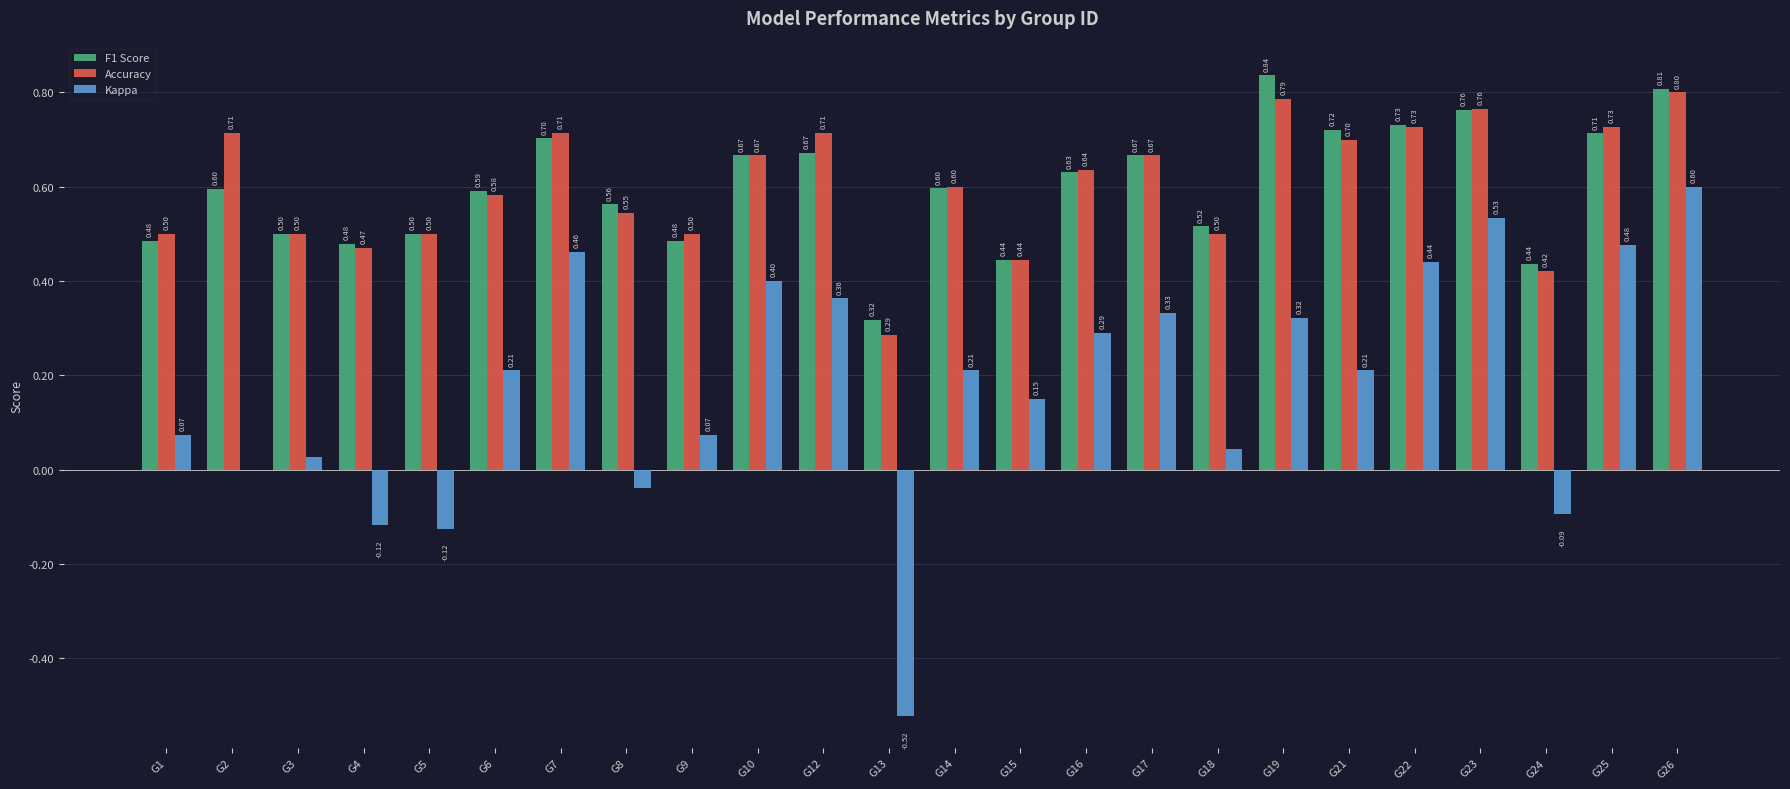

What is the sum of all Accuracy values?

14.5